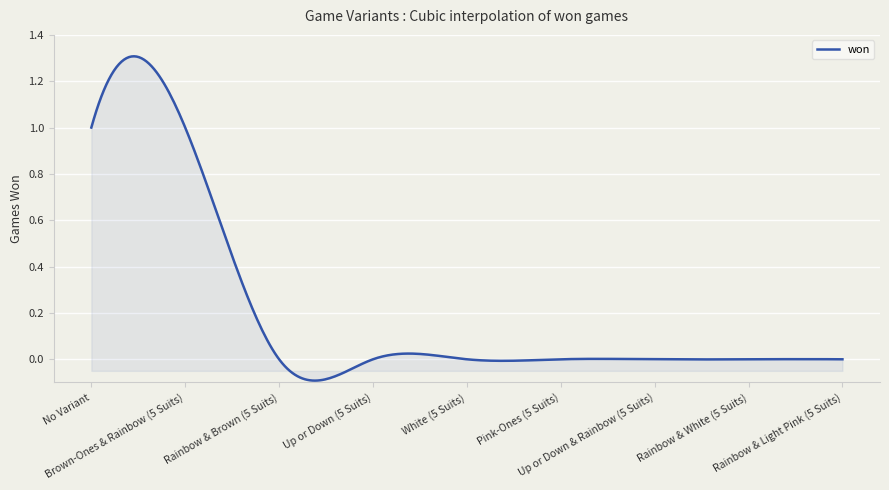

What is the sum of all values?

61.1